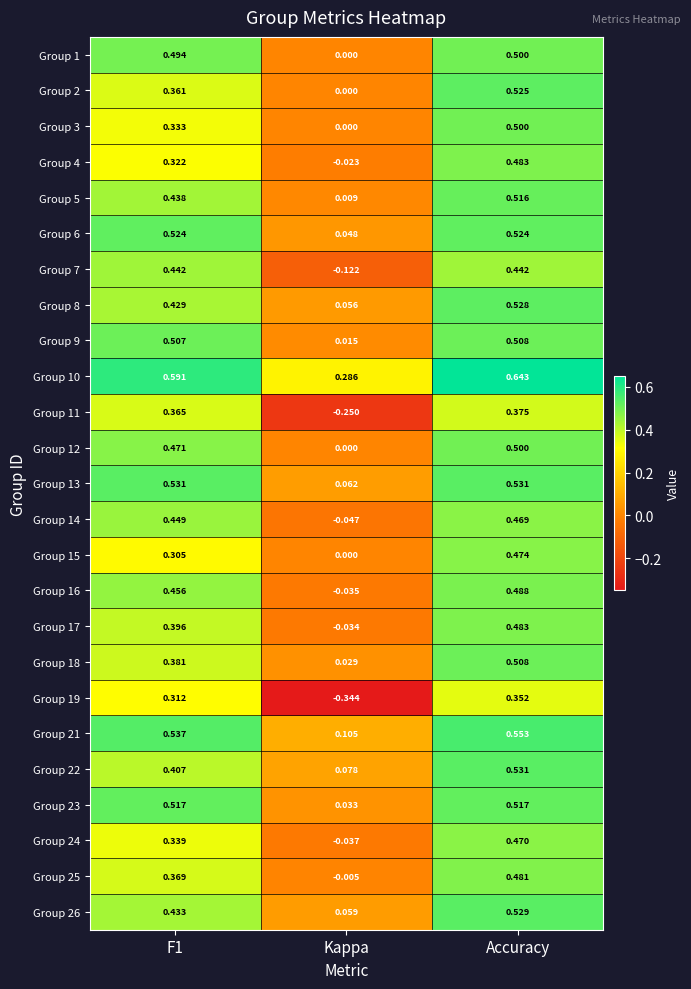

At which category does the chart reach its minimum across all series?

Kappa